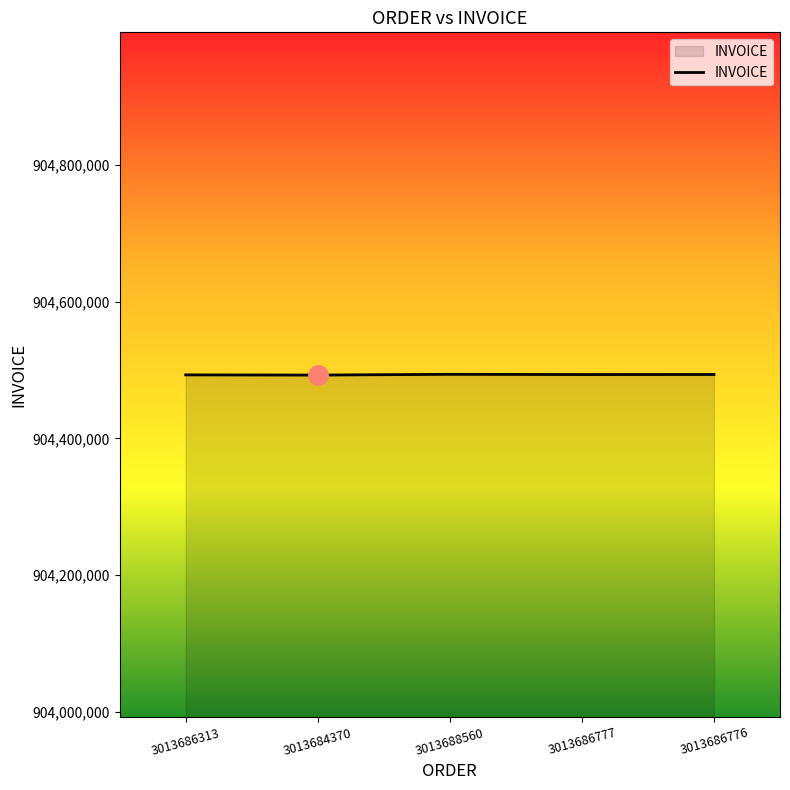

What is the approximate value at 3013686776, to the nearest 100?

904493300